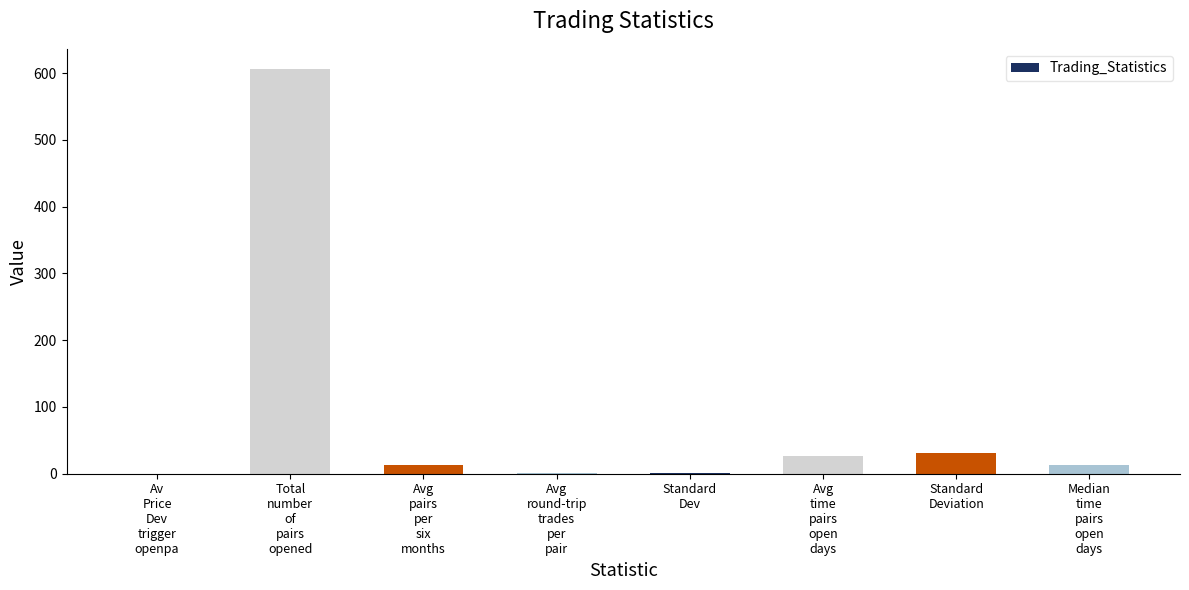

Are the bars horizontal?

No